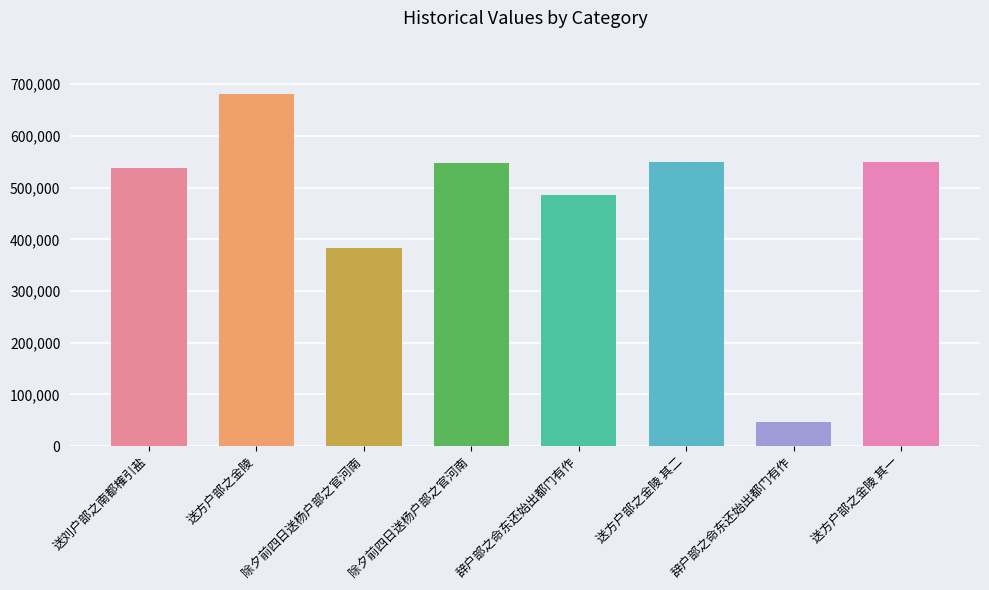

How many data points does each series have?

8